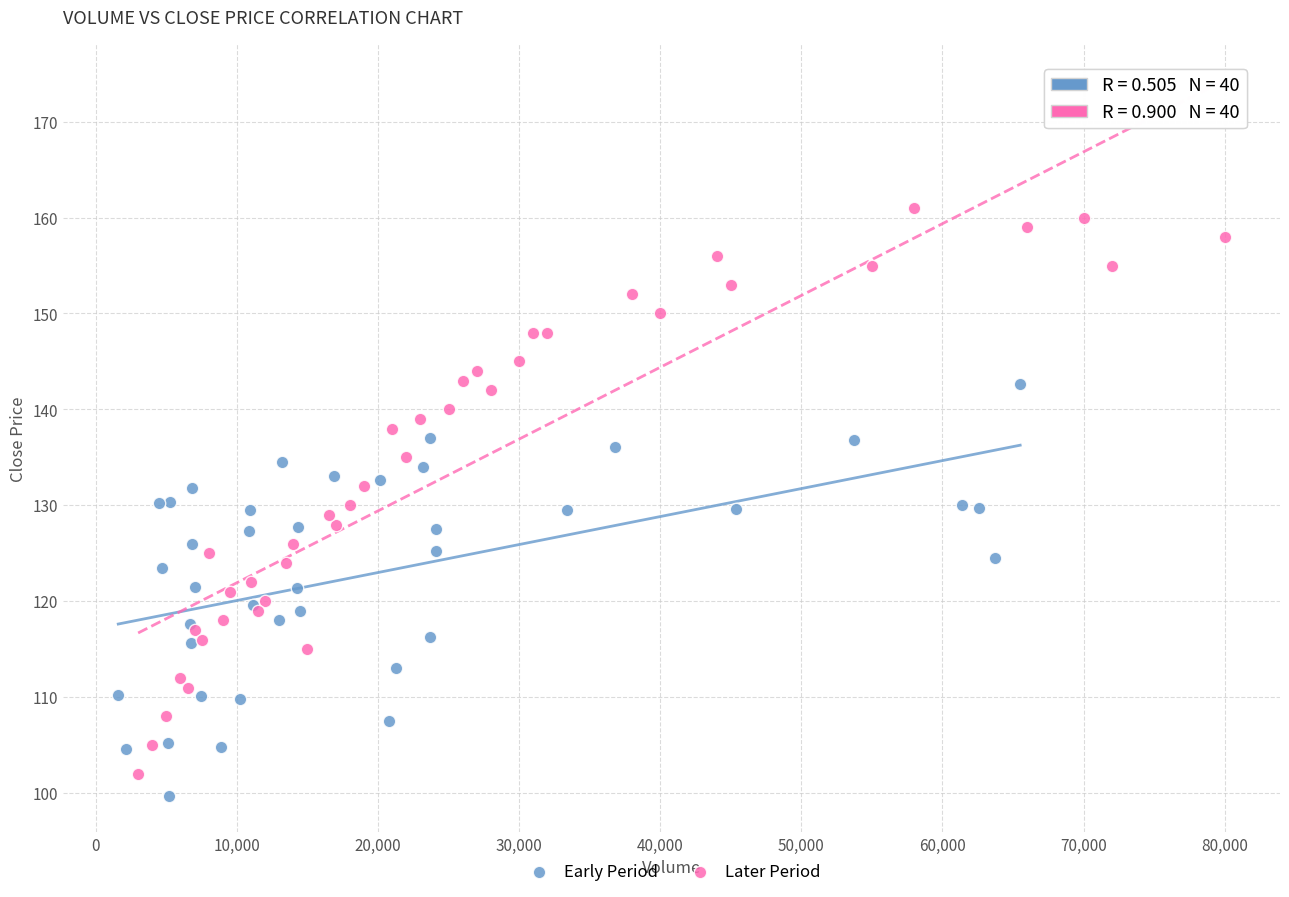

Which series has the widest spread of Y values?

Later Period